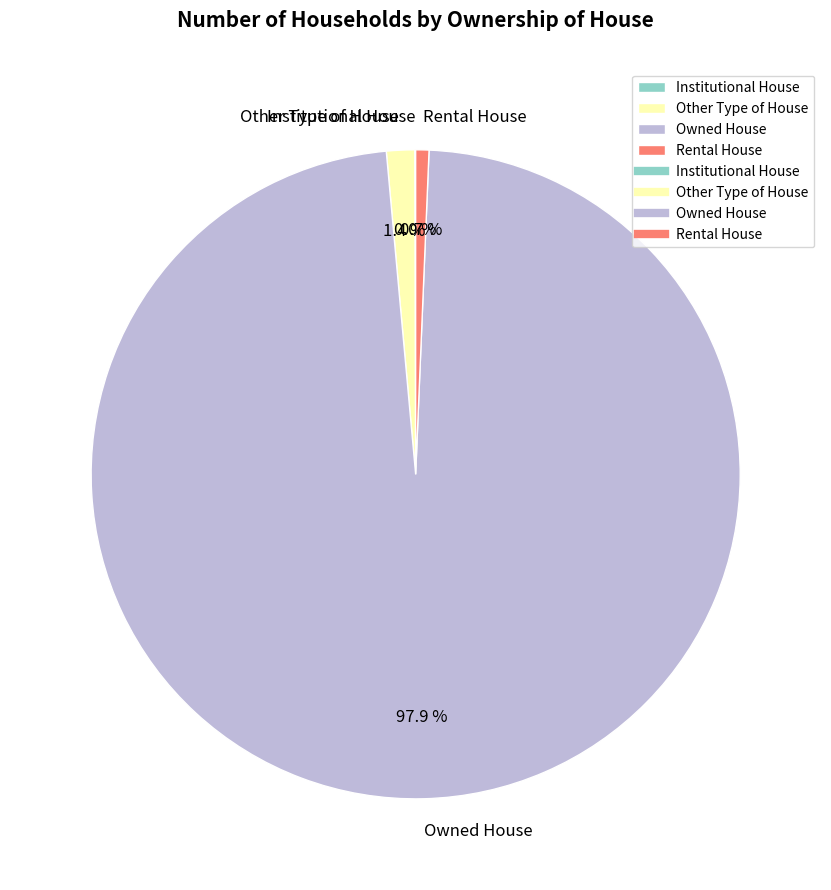

What percentage is the Owned House slice, to the nearest percent?

98%